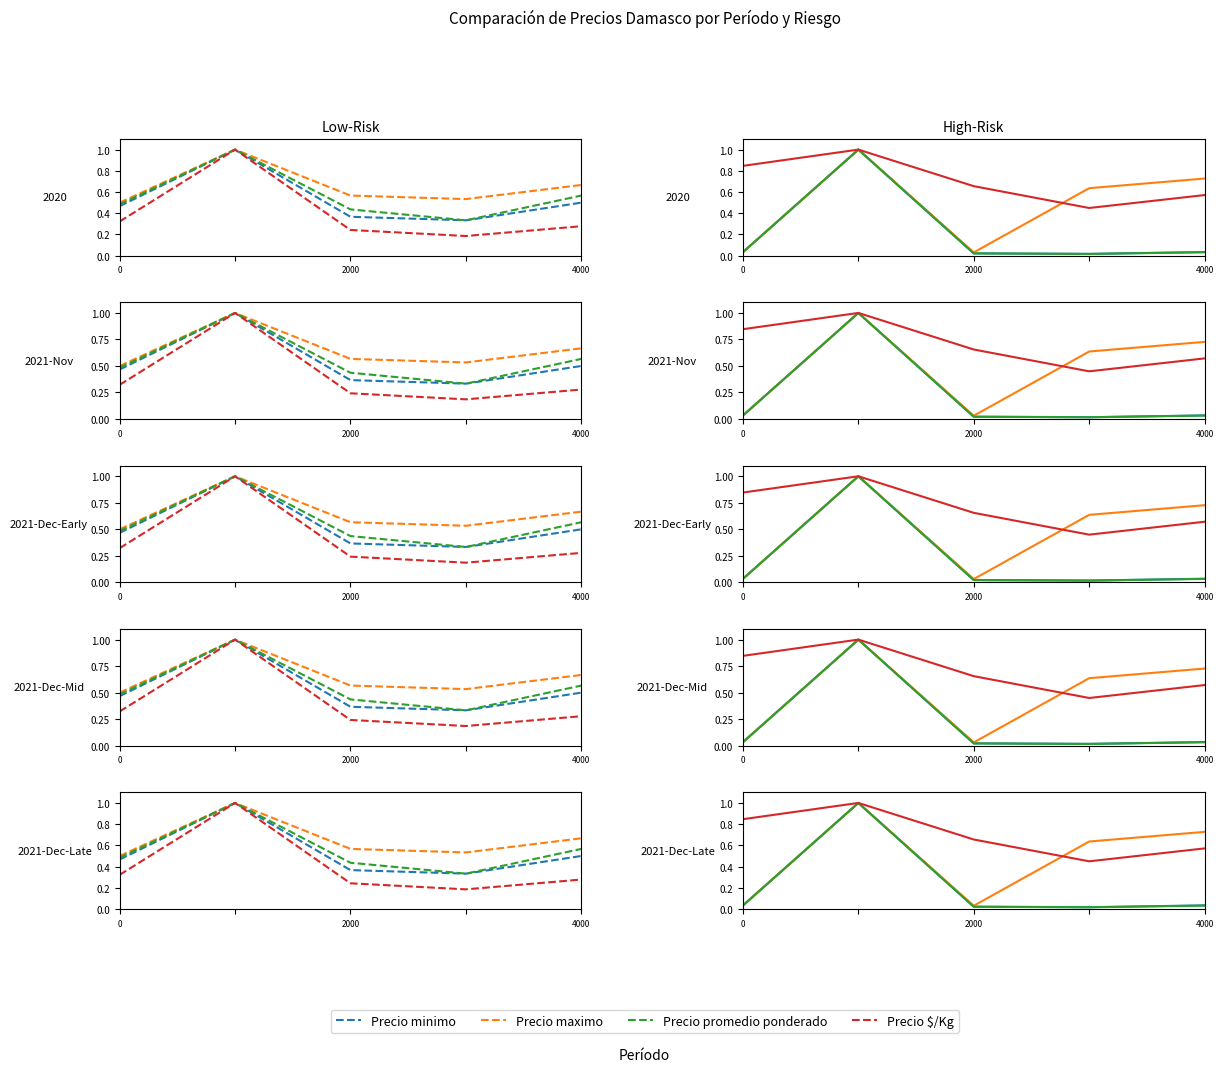

True or false: Precio minimo has more than 2 interior local peaks.

False